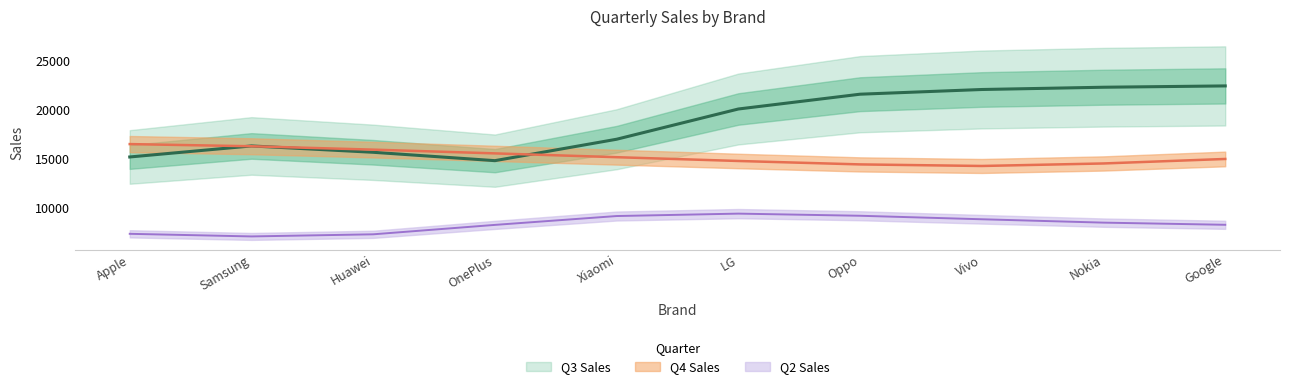

True or false: Q4 Sales has more than 0 interior local peaks.

False